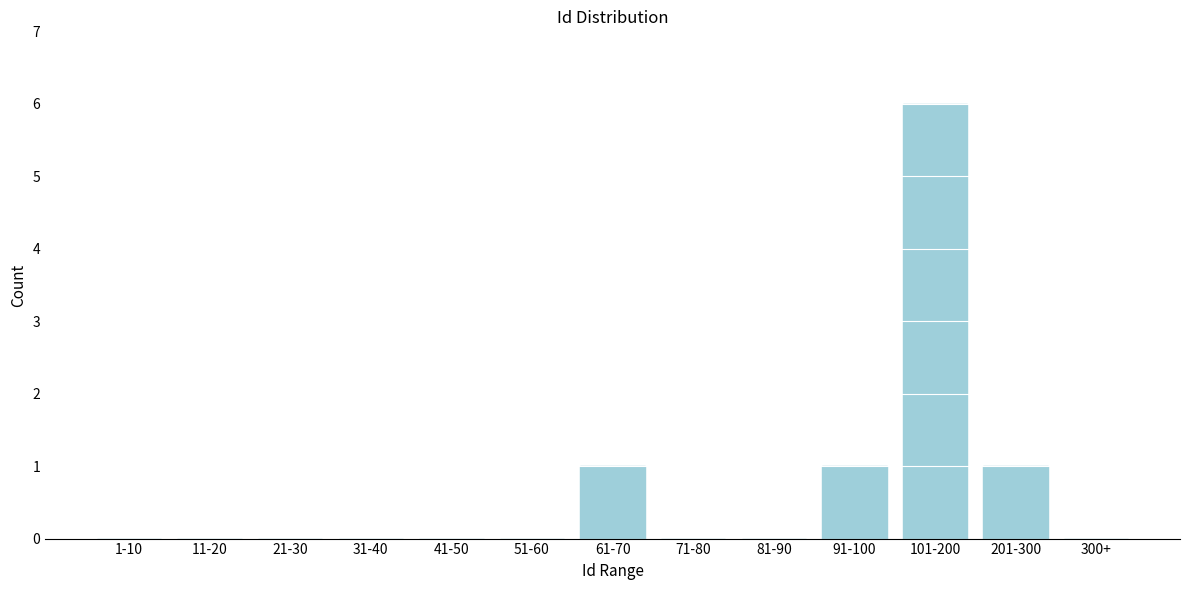

Reading left to right, list all the values displayed in this chart.

1-10=0	11-20=0	21-30=0	31-40=0	41-50=0	51-60=0	61-70=1	71-80=0	81-90=0	91-100=1	101-200=6	201-300=1	300+=0